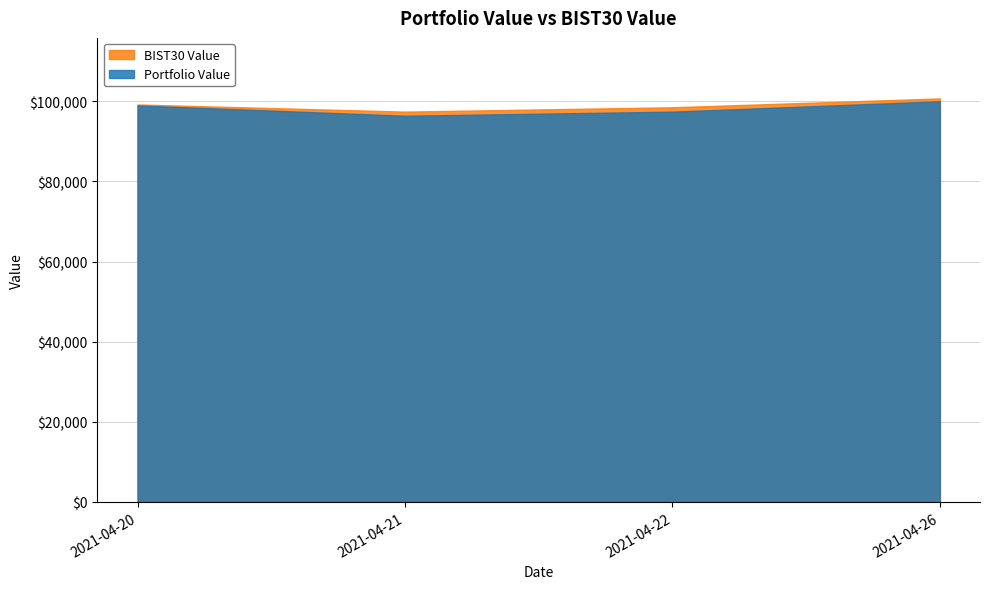

At how many categories does at least one series exceed 96789?

4